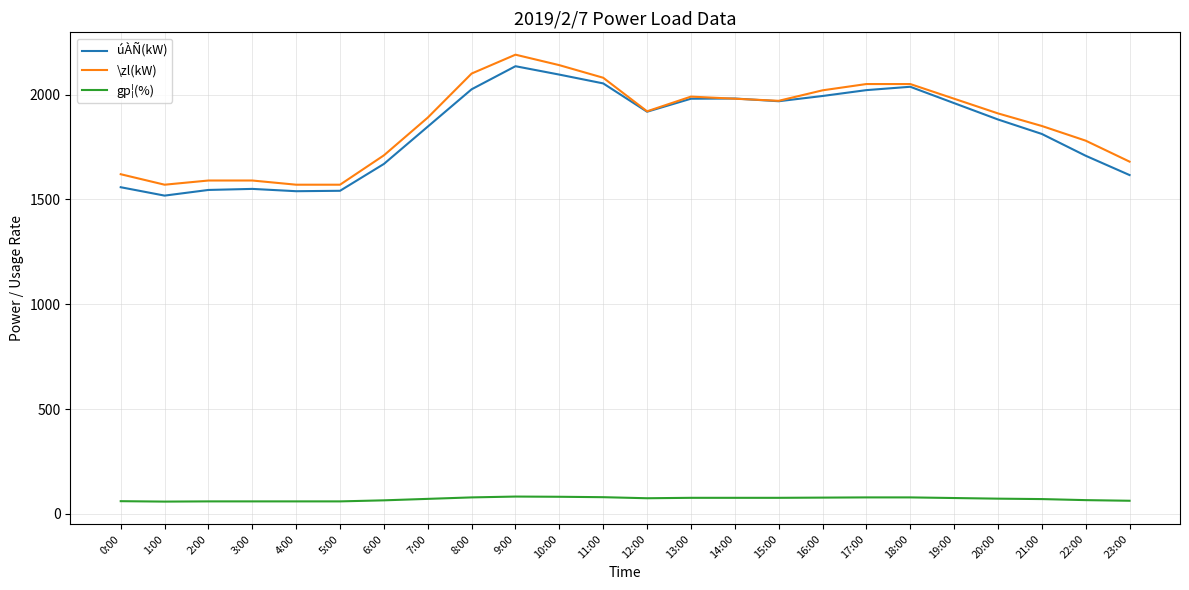

True or false: úÀÑ(kW) and gp¦(%) cross at least once.

False